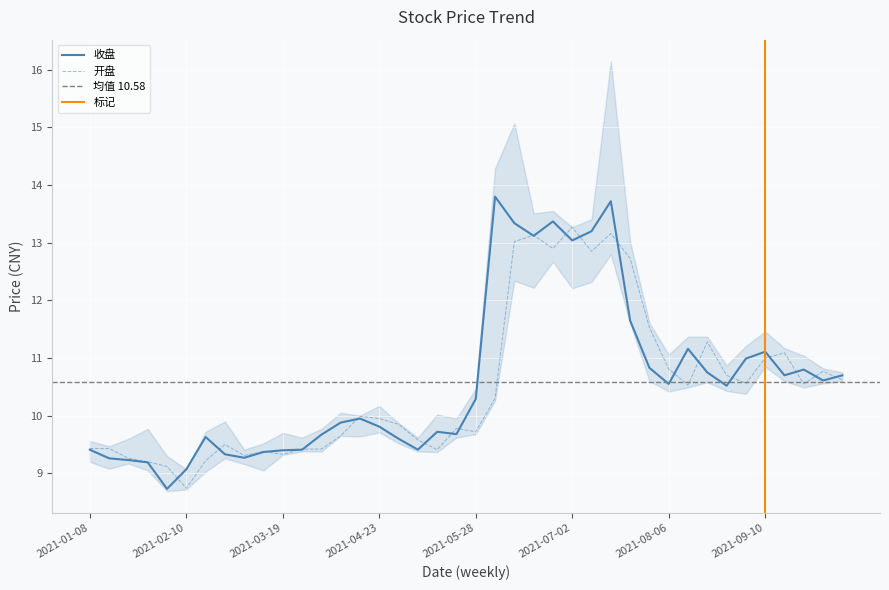

True or false: 收盘 and 开盘 cross at least once.

True